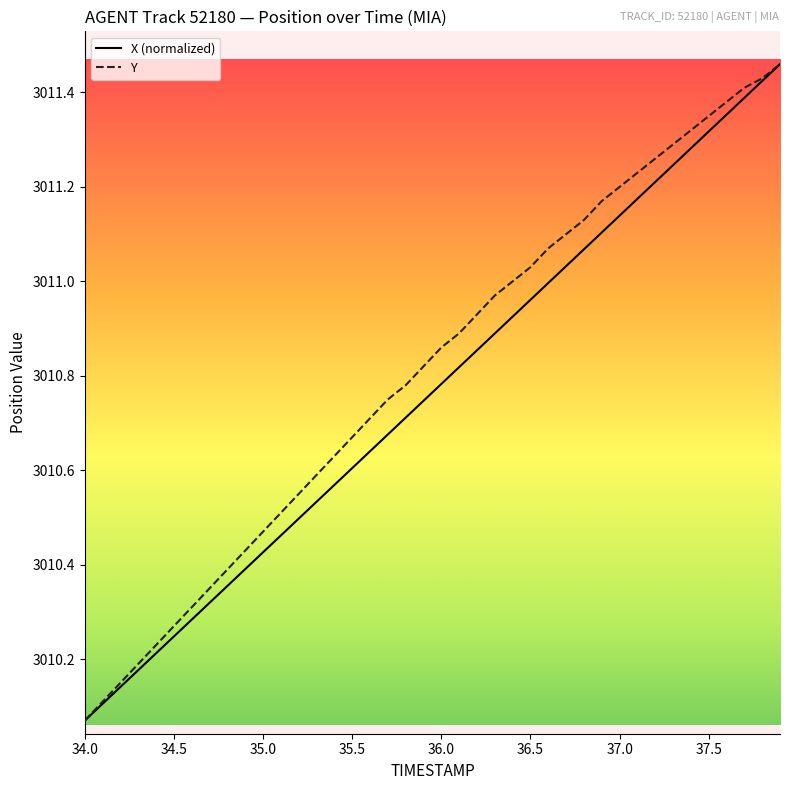

Reading left to right, what are all the values shown in this chart?

X: 3010.1	3010.1	3010.1	3010.2	3010.2	3010.2	3010.3	3010.3	3010.4	3010.4	3010.4	3010.5	3010.5	3010.5	3010.6	3010.6	3010.6	3010.7	3010.7	3010.7	3010.8	3010.8	3010.9	3010.9	3010.9	3011.0	3011.0	3011.0	3011.1	3011.1	3011.1	3011.2	3011.2	3011.2	3011.3	3011.3	3011.4	3011.4	3011.4	3011.5
Y: 3010.1	3010.1	3010.2	3010.2	3010.2	3010.3	3010.3	3010.3	3010.4	3010.4	3010.5	3010.5	3010.6	3010.6	3010.6	3010.7	3010.7	3010.8	3010.8	3010.8	3010.9	3010.9	3010.9	3011.0	3011.0	3011.0	3011.1	3011.1	3011.1	3011.2	3011.2	3011.2	3011.3	3011.3	3011.3	3011.3	3011.4	3011.4	3011.4	3011.5